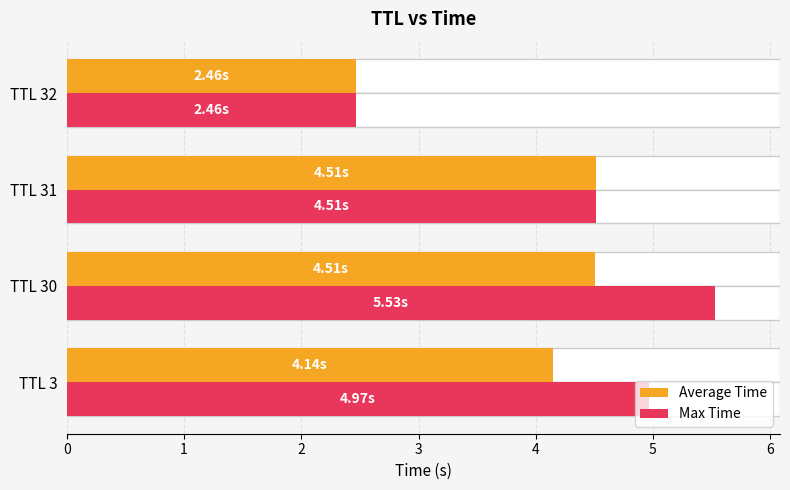

What is the value of the Average Time bar at the 4th from the left?

2.5